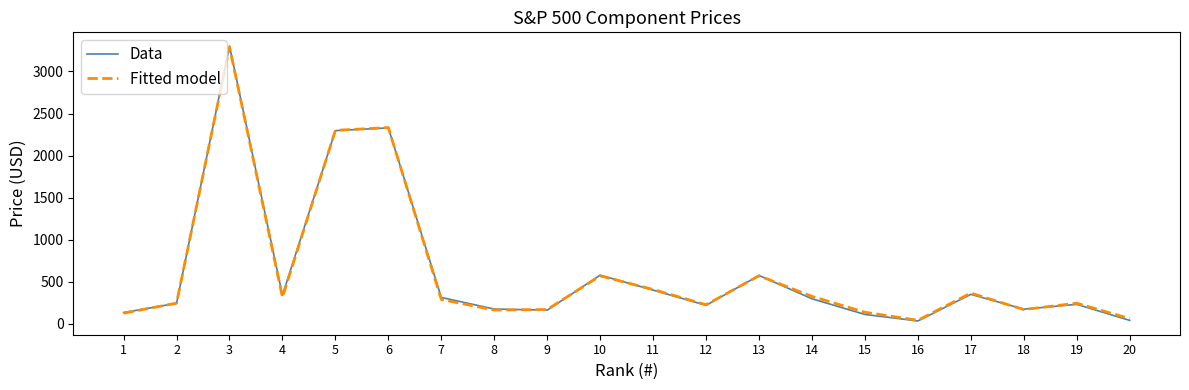

What is the total value across all series at 9?

333.5